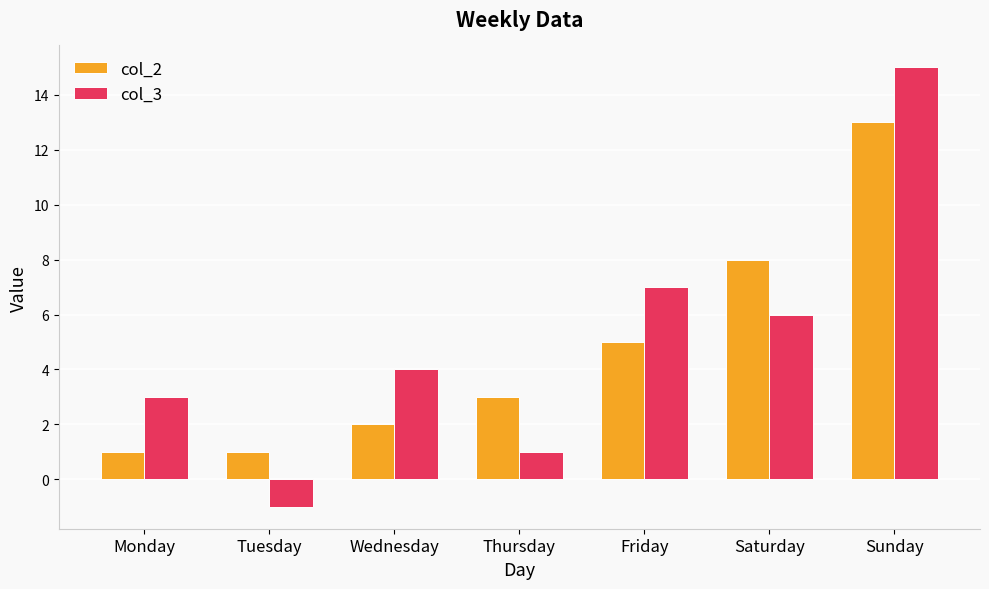

Reading left to right, list all the values displayed in this chart.

col_2: 1	1	2	3	5	8	13
col_3: 3	-1	4	1	7	6	15